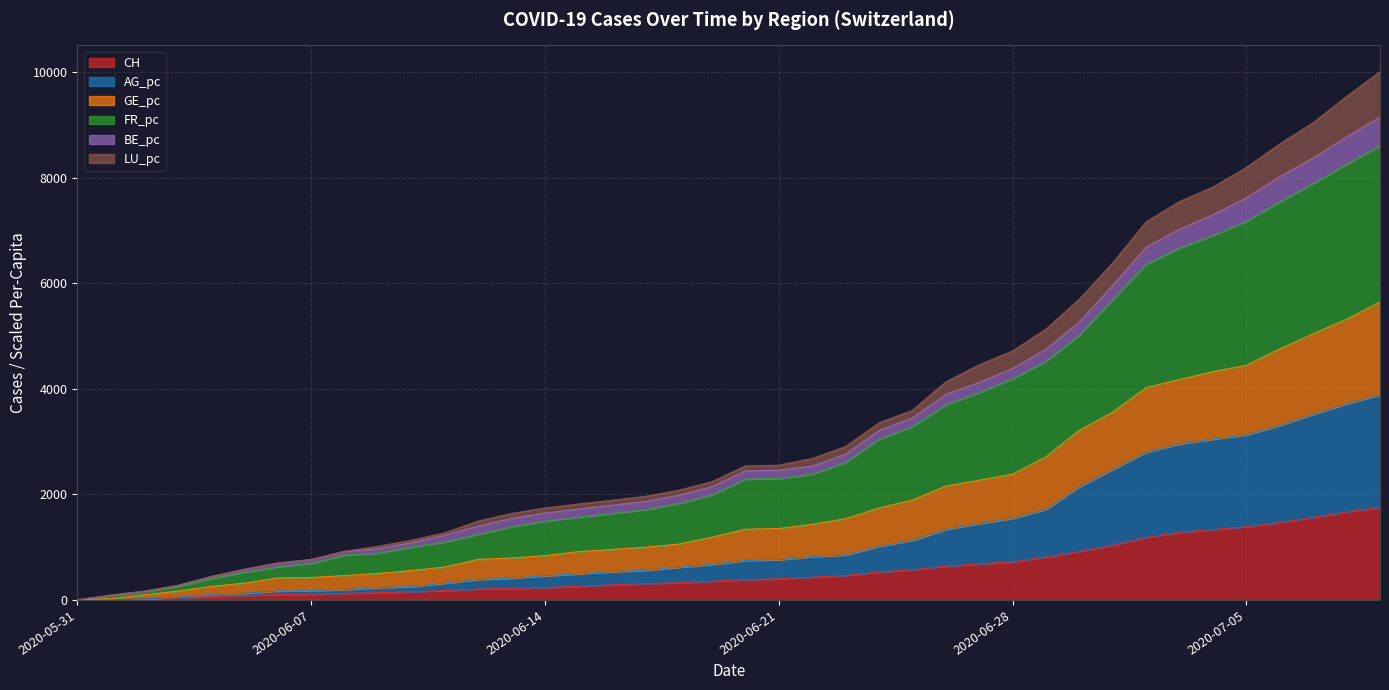

At which label is GE_pc closest to 4574?

2020-06-29